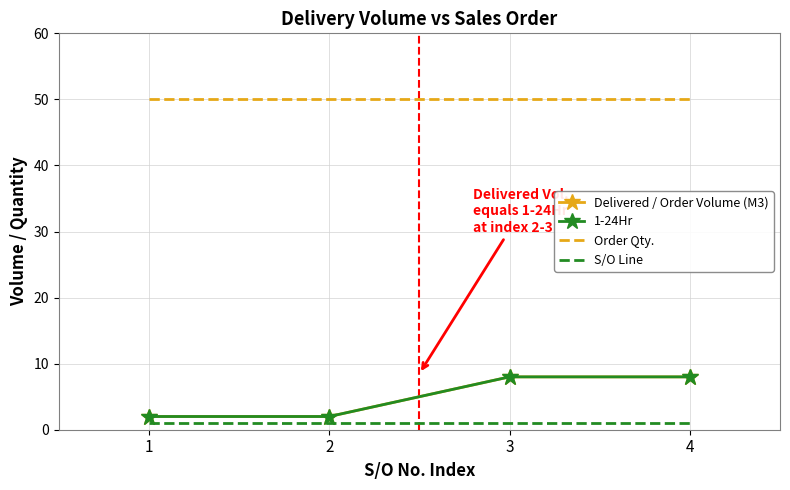

Is it true that 1-24Hr equals 8 at 3?

True